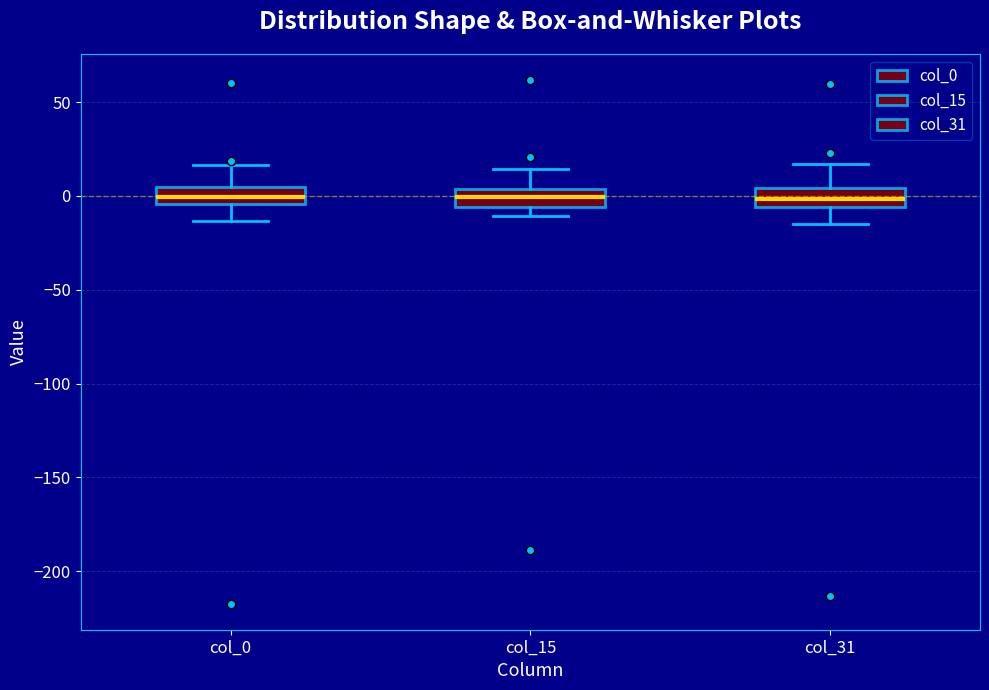

Reading left to right, read every box against the y-axis: the position of its median line, the range the box covers, and the ends of its whiskers. The values are not printed on the chart, so give them approximately, as read against the axis.

col_0: median 0, box -5 to 5, whiskers -15 to 15
col_15: median 0, box -5 to 5, whiskers -10 to 15
col_31: median 0, box -5 to 5, whiskers -15 to 15